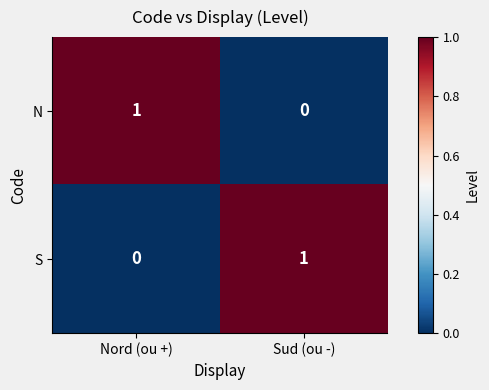

Reading left to right, transcribe all the data shown in this chart.

N: 1	0
S: 0	1